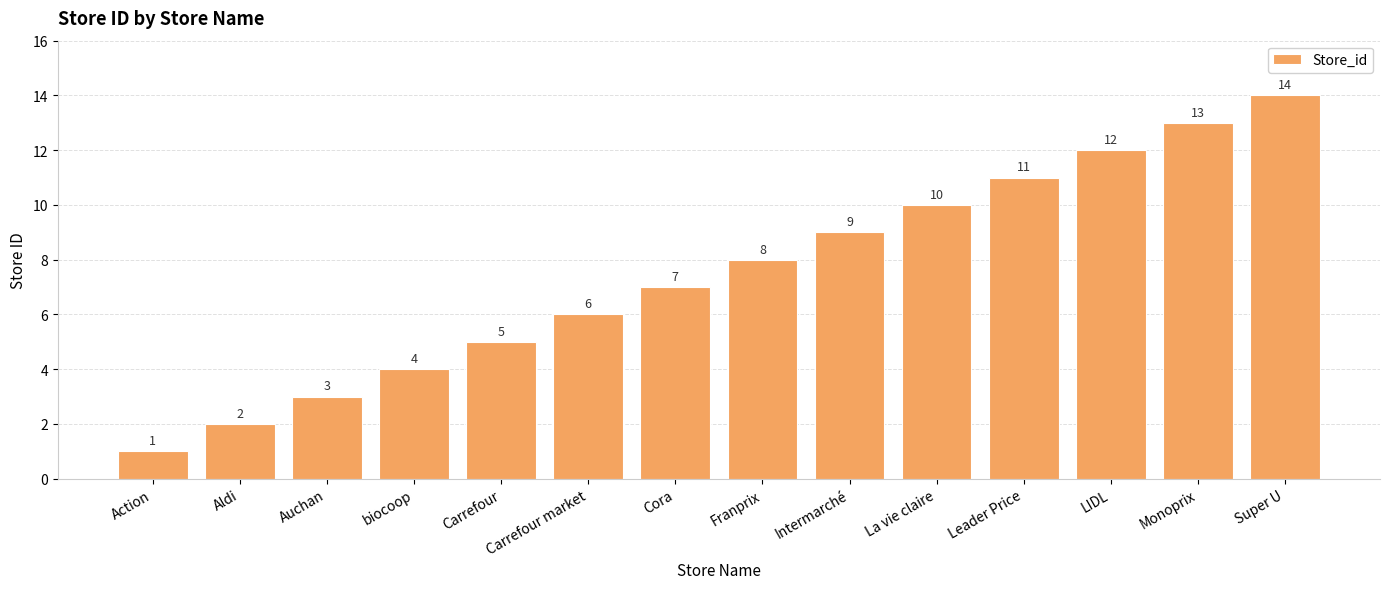

Reading right to left, extract all data points from this chart.

Super U=14	Monoprix=13	LIDL=12	Leader Price=11	La vie claire=10	Intermarché=9	Franprix=8	Cora=7	Carrefour market=6	Carrefour=5	biocoop=4	Auchan=3	Aldi=2	Action=1